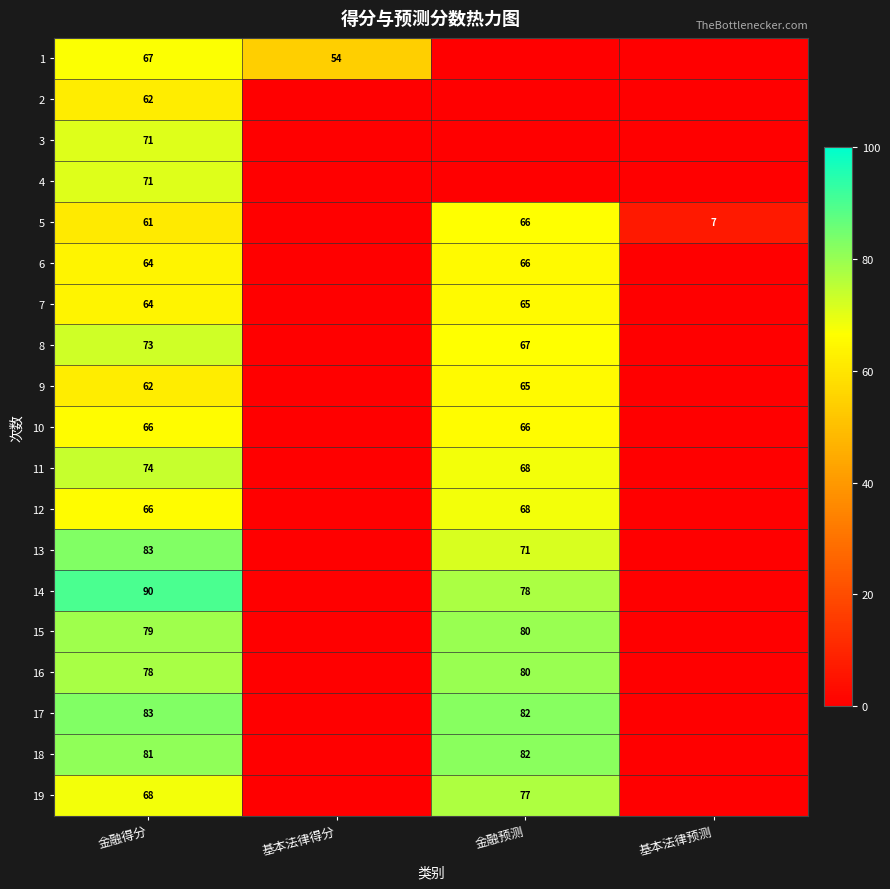

What is the sum of the 14 values at 金融预测 and 金融得分?

168